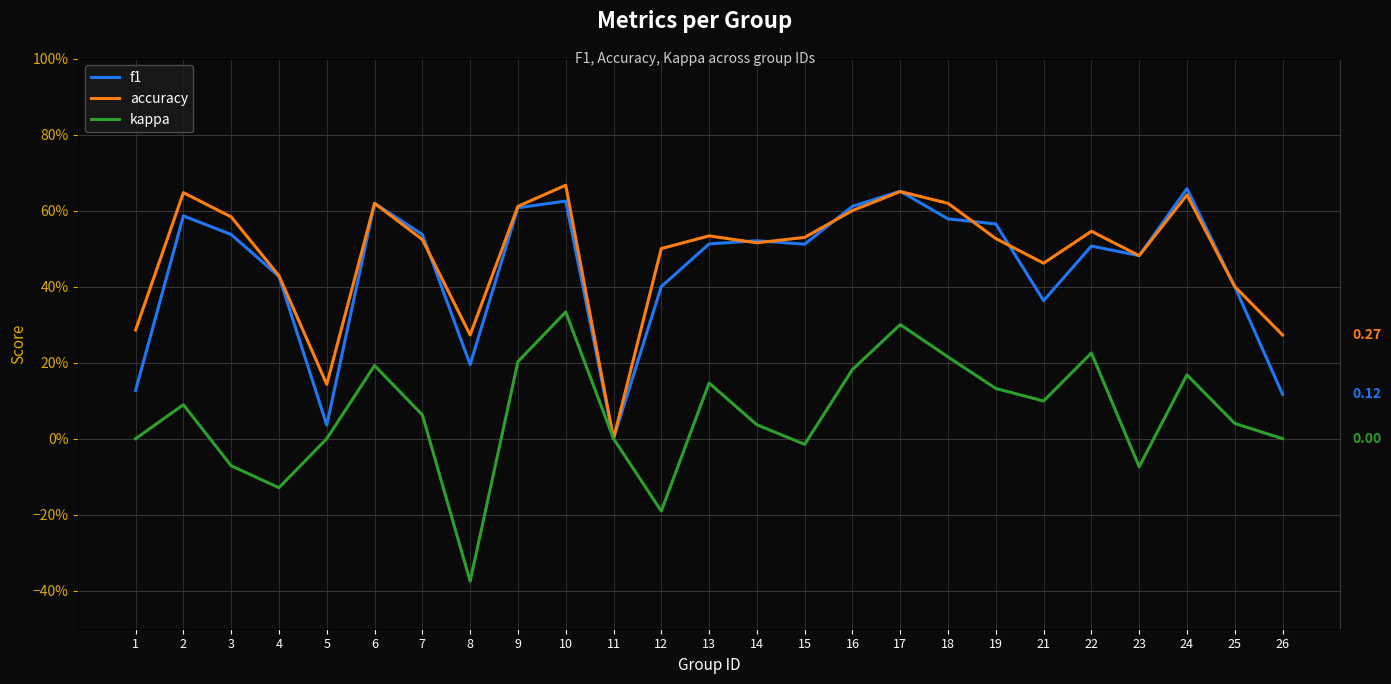

Which series has the largest total across all categories?

accuracy